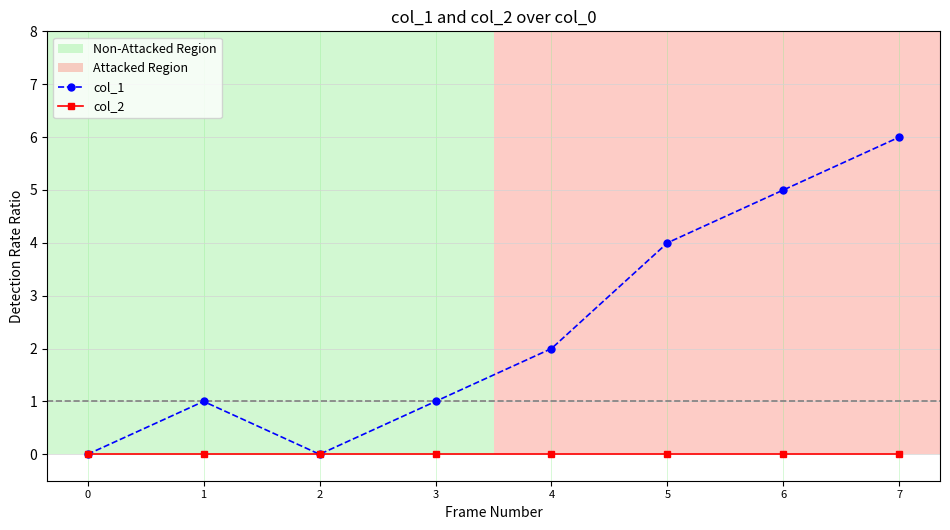

Rank the series by their average value, from highest to lowest.

col_1, col_2